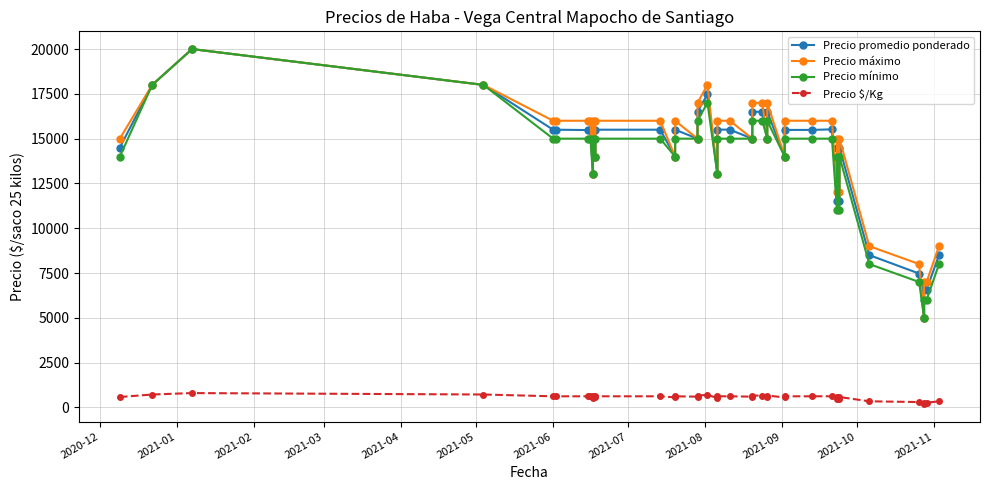

Which series has the largest total across all categories?

Precio máximo